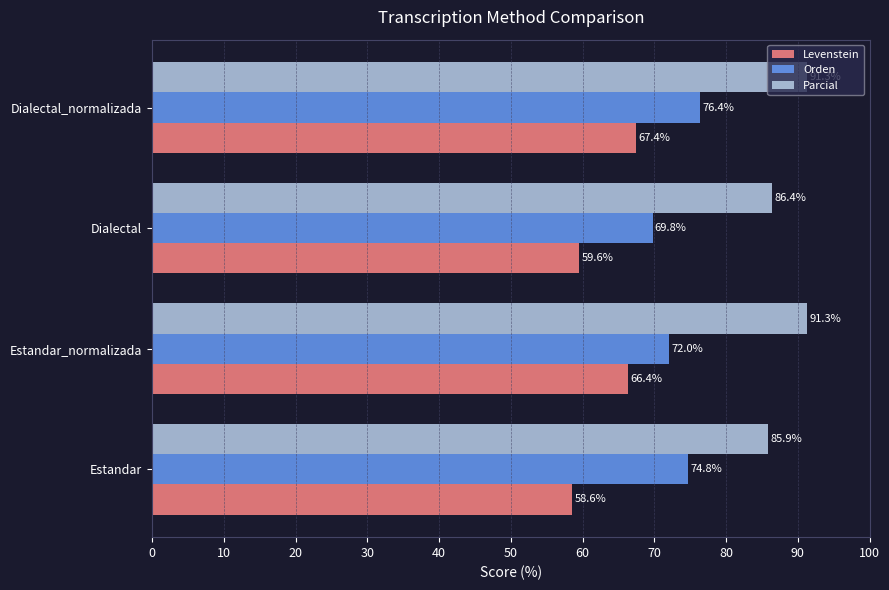

Which label corresponds to the smallest value in the chart?

Estandar